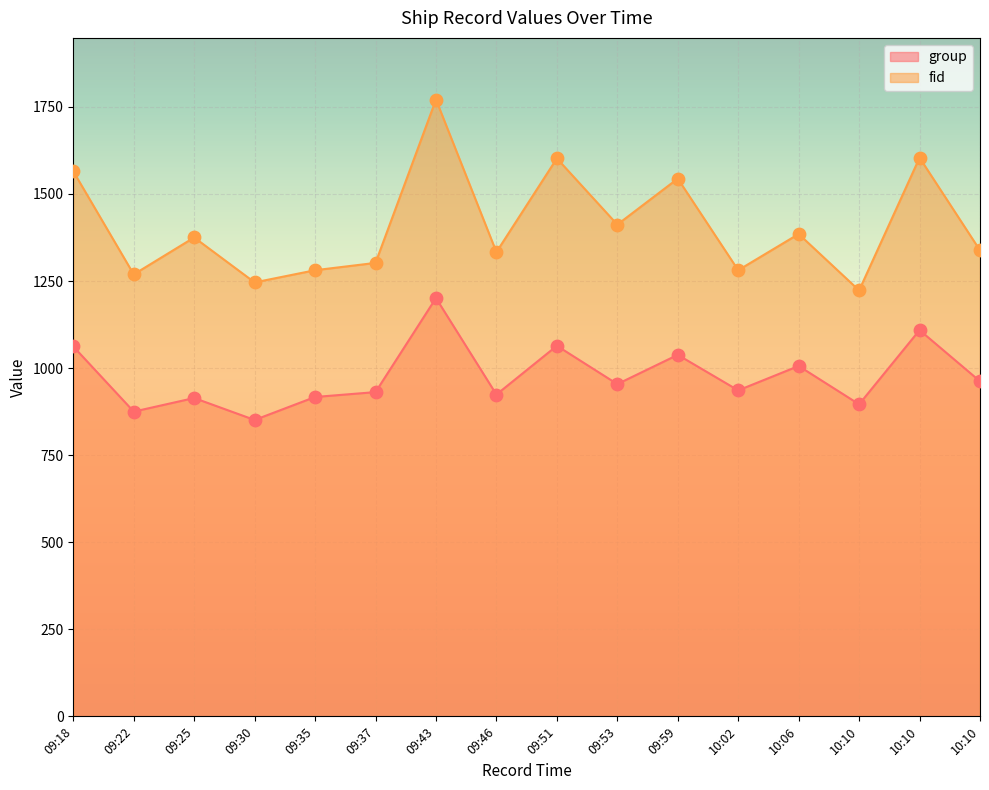

Which series reaches the maximum Y coordinate?

fid